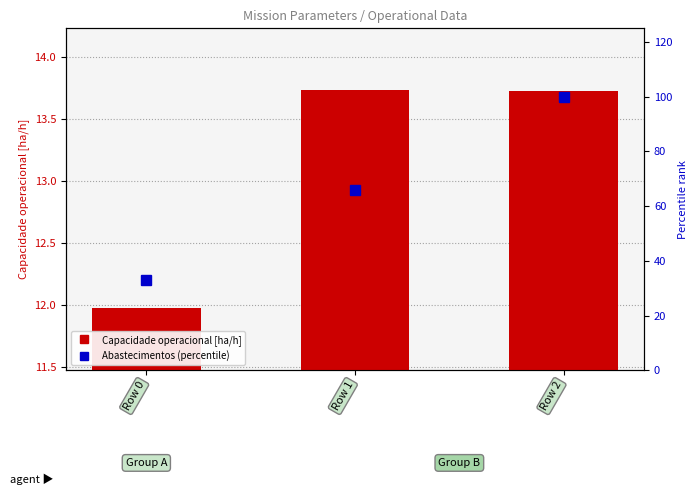

The value of Abastecimentos (percentile) at Row 0 is 33.0. True or false?

True